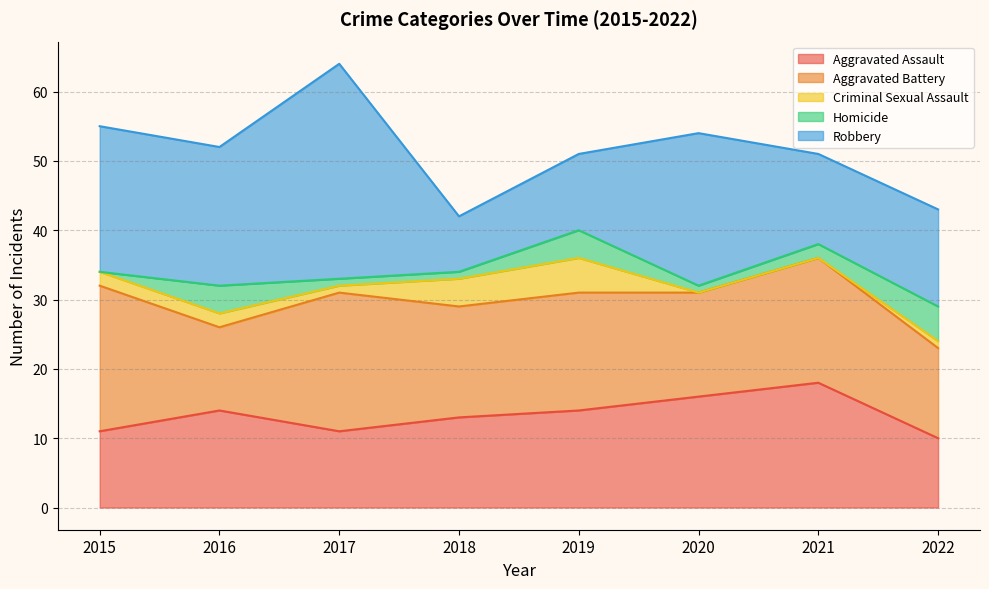

Reading right to left, what are all the values shown in this chart?

Aggravated Assault: 2022=10	2021=18	2020=16	2019=14	2018=13	2017=11	2016=14	2015=11
Aggravated Battery: 2022=13	2021=18	2020=15	2019=17	2018=16	2017=20	2016=12	2015=21
Criminal Sexual Assault: 2022=1	2021=0	2020=0	2019=5	2018=4	2017=1	2016=2	2015=2
Homicide: 2022=5	2021=2	2020=1	2019=4	2018=1	2017=1	2016=4	2015=0
Robbery: 2022=14	2021=13	2020=22	2019=11	2018=8	2017=31	2016=20	2015=21